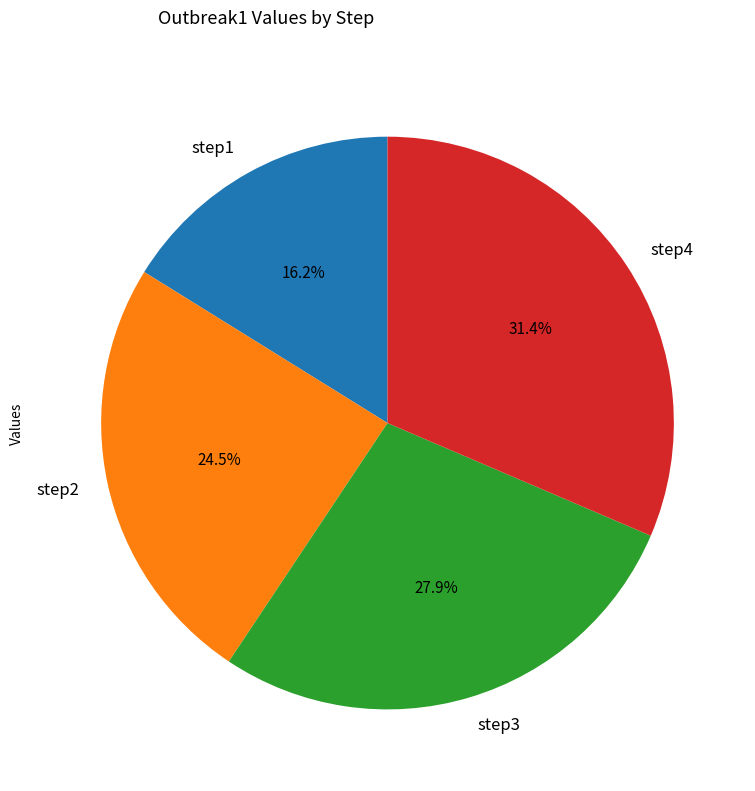

What is the total percentage of step1 and step3?

44.1%